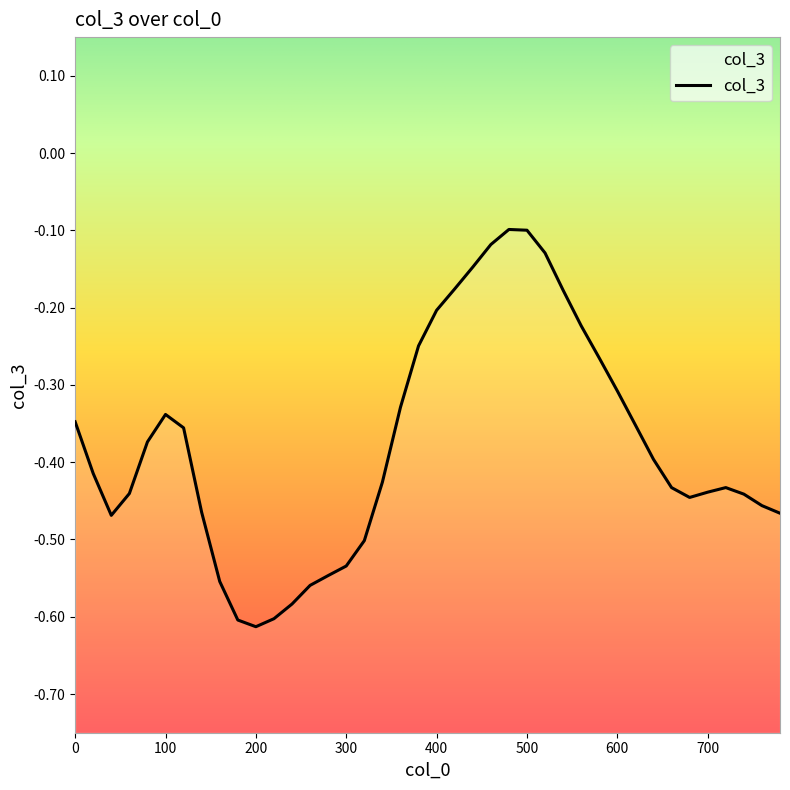

Reading right to left, list all the values displayed in this chart.

-0.5	-0.5	-0.4	-0.4	-0.4	-0.4	-0.4	-0.4	-0.4	-0.3	-0.3	-0.2	-0.2	-0.1	-0.1	-0.1	-0.1	-0.1	-0.2	-0.2	-0.2	-0.3	-0.4	-0.5	-0.5	-0.5	-0.6	-0.6	-0.6	-0.6	-0.6	-0.6	-0.5	-0.4	-0.3	-0.4	-0.4	-0.5	-0.4	-0.3